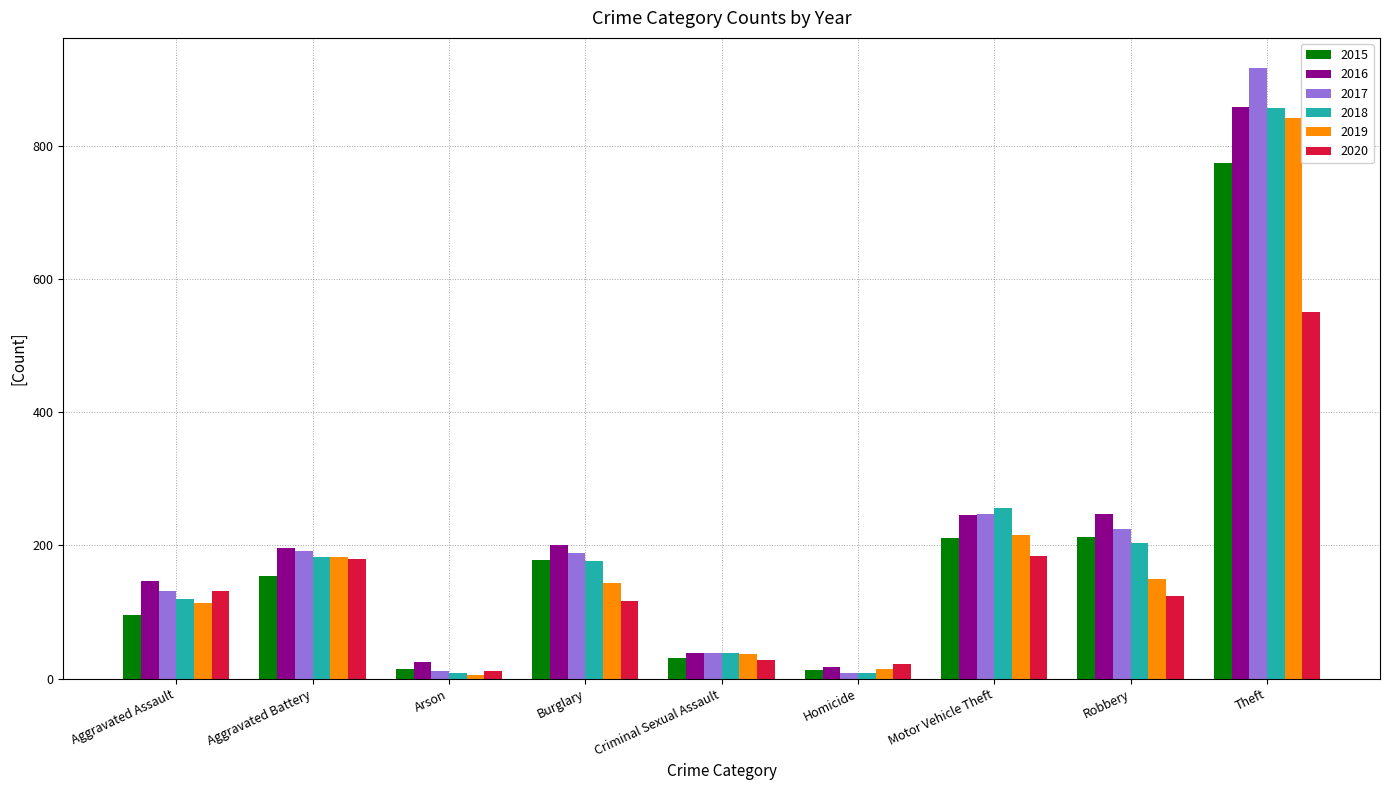

True or false: 2019 has a value of 143 at Burglary.

True